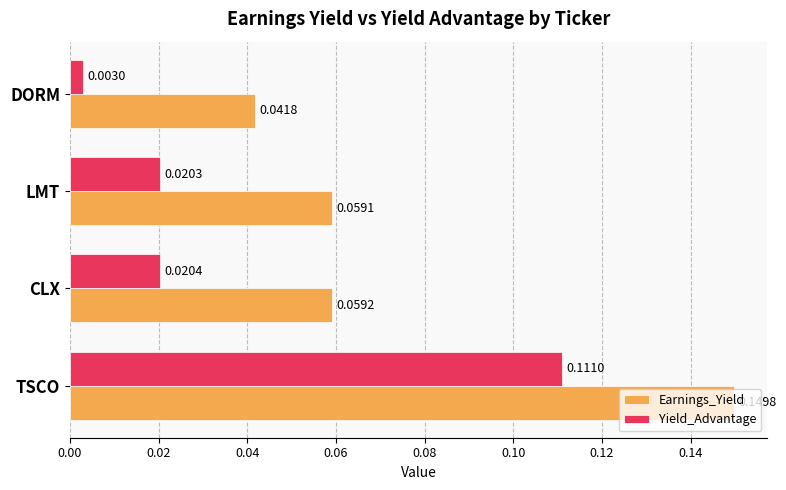

Which series has the largest total across all categories?

Earnings_Yield